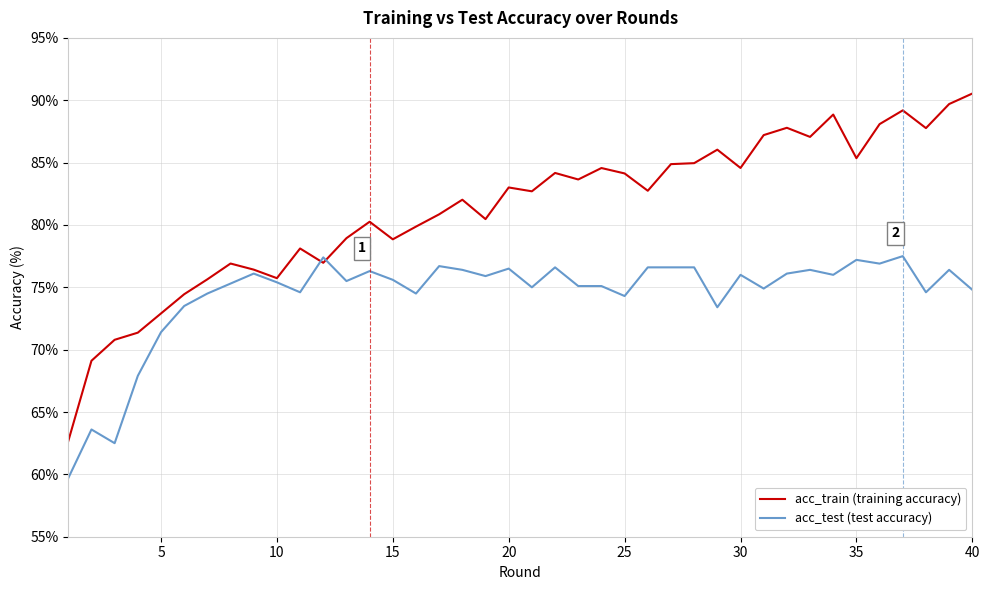

What is the sum of all acc_test (test accuracy) values?

2975.4